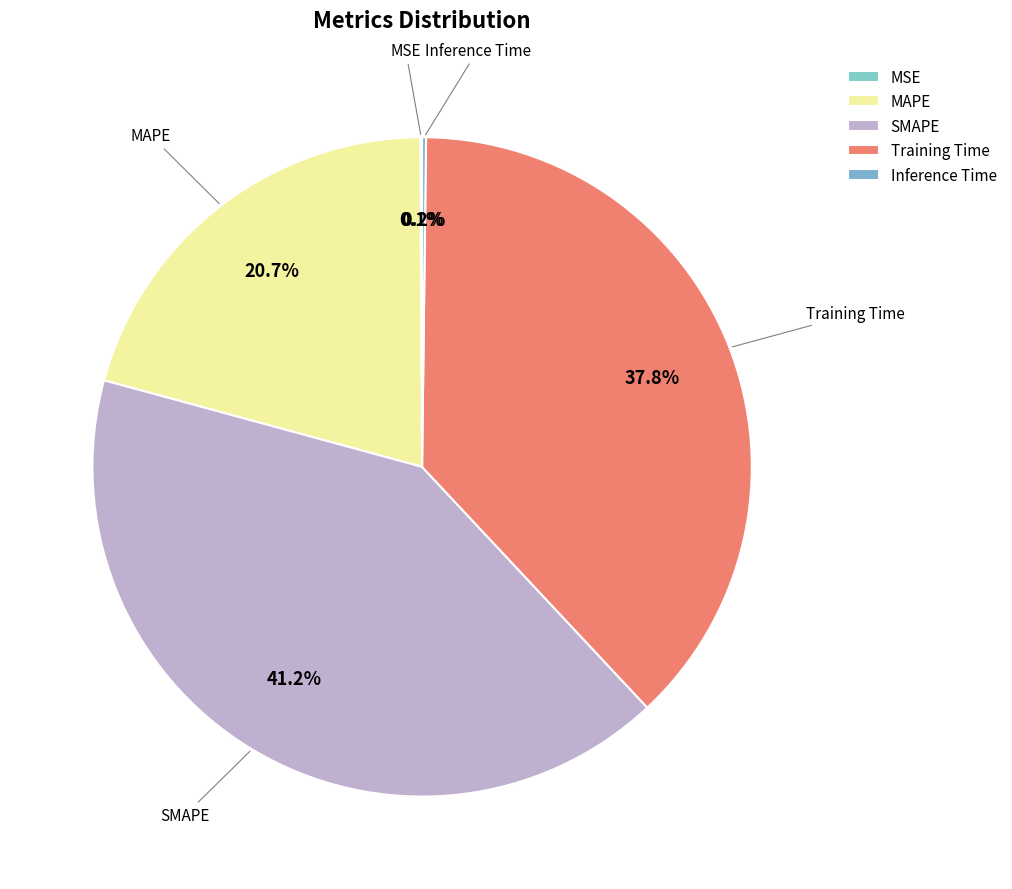

Does any single category account for the majority?

No